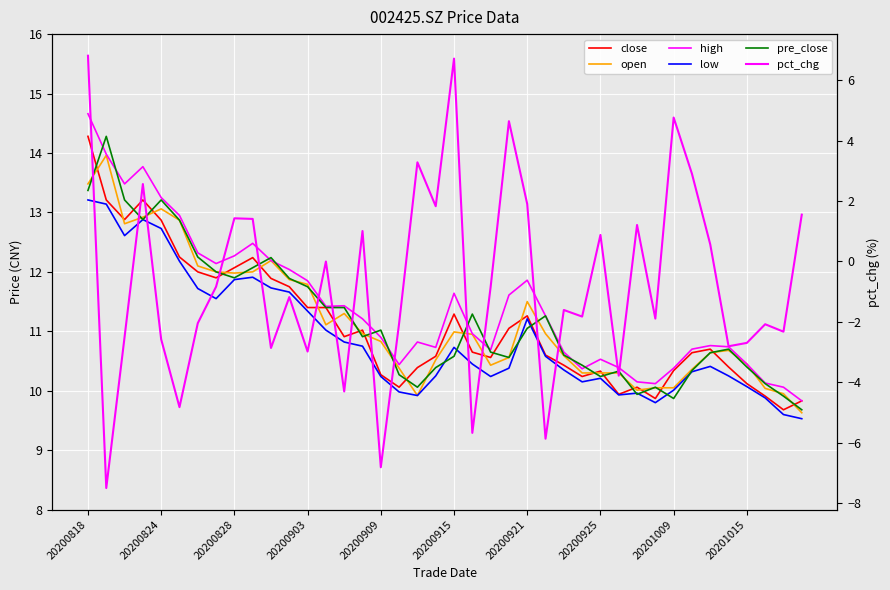

What is the value of the close point at the 27th from the left?

10.4